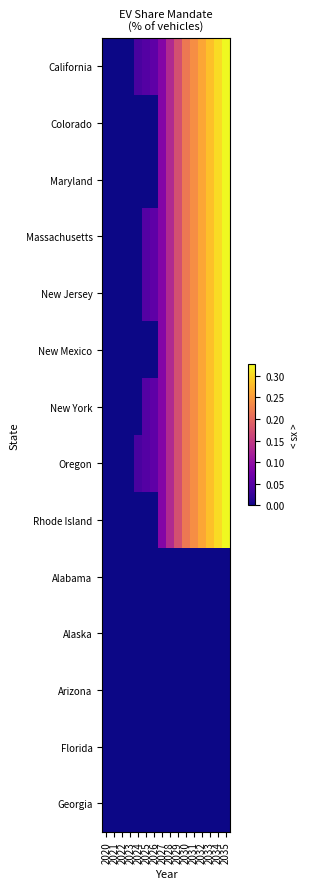

Which series has the largest total across all categories?

California